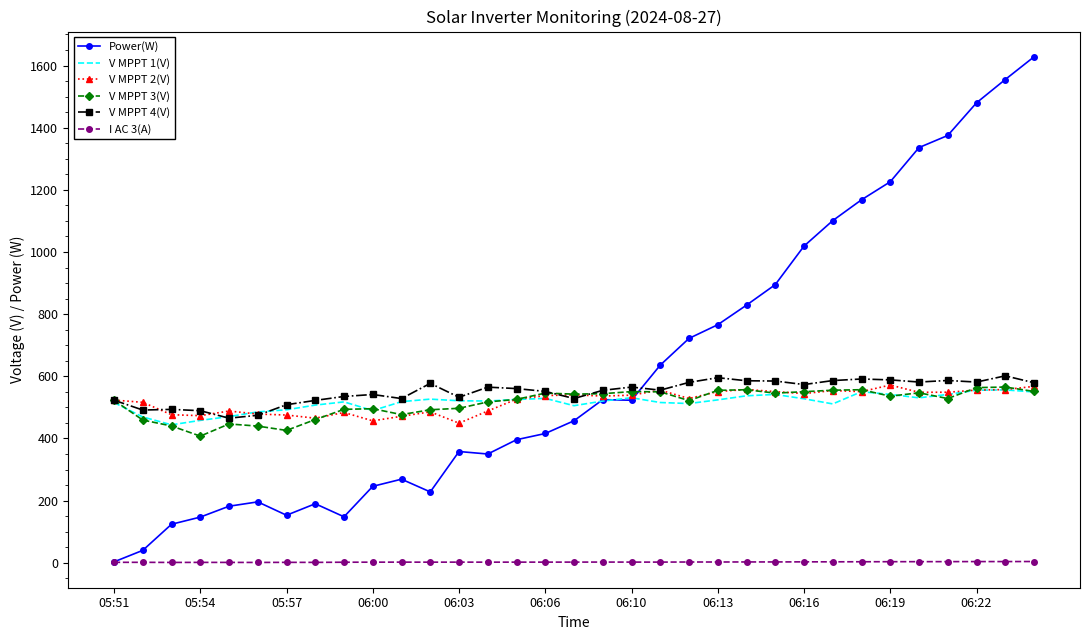

Count the number of categories in the chart.

33